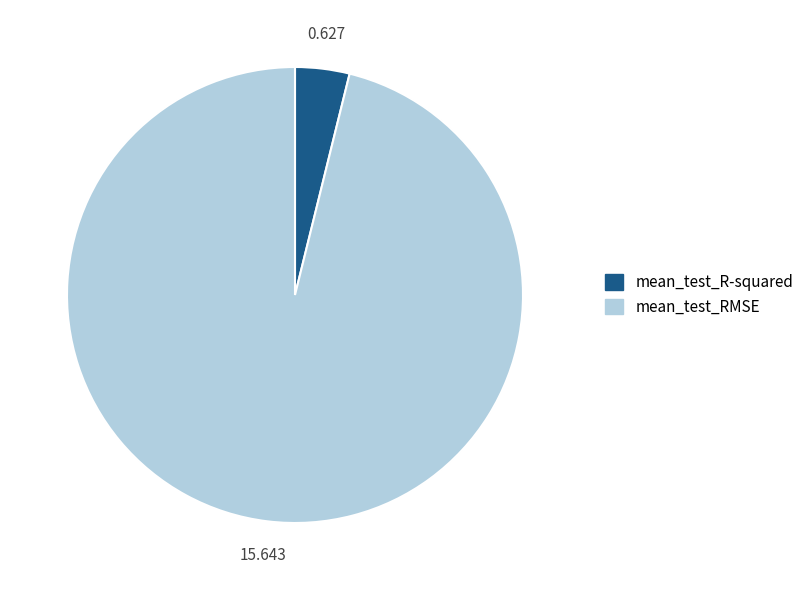

Combined, do mean_test_R-squared and mean_test_RMSE account for over 50%?

Yes